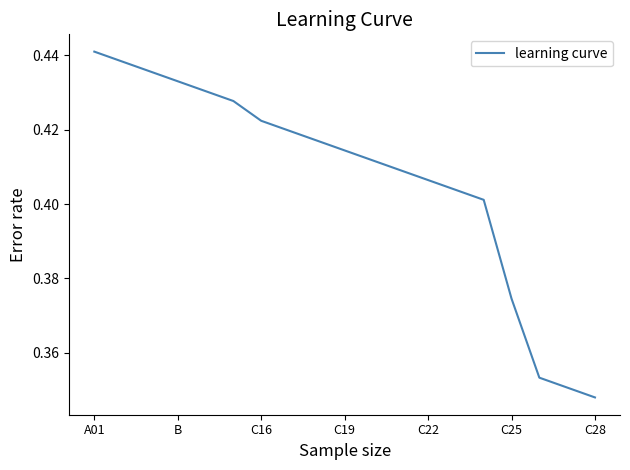

What is the smallest value displayed?

0.3